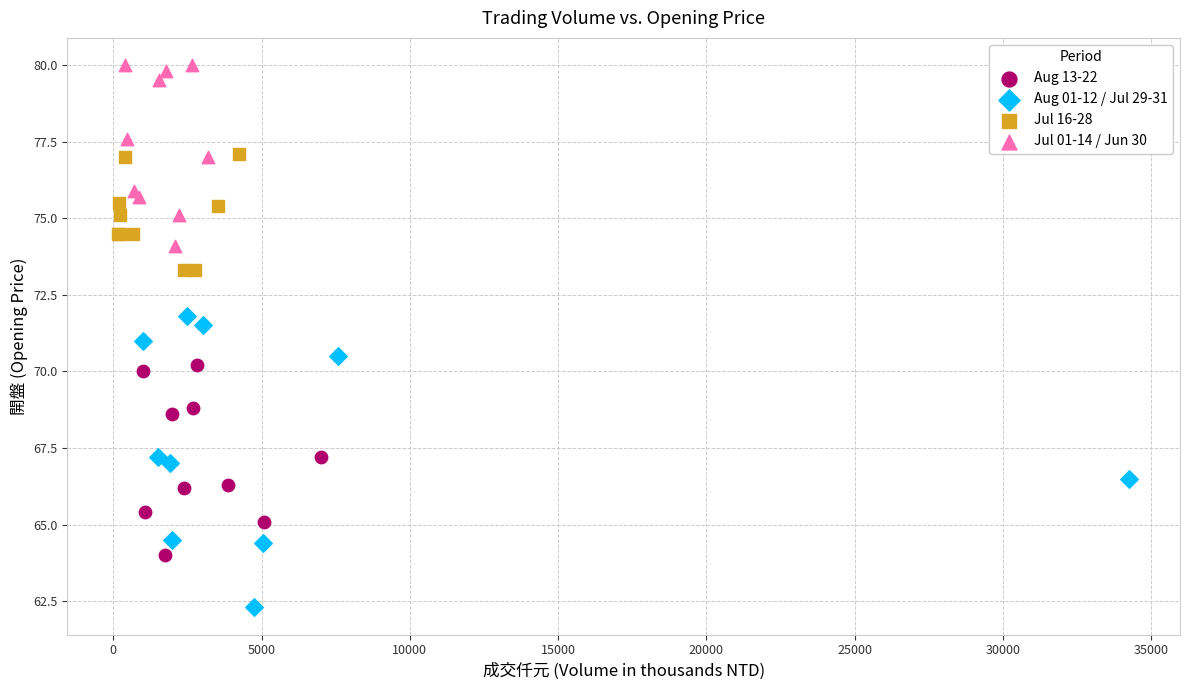

Which series reaches the maximum Y coordinate?

Jul 01-14 / Jun 30